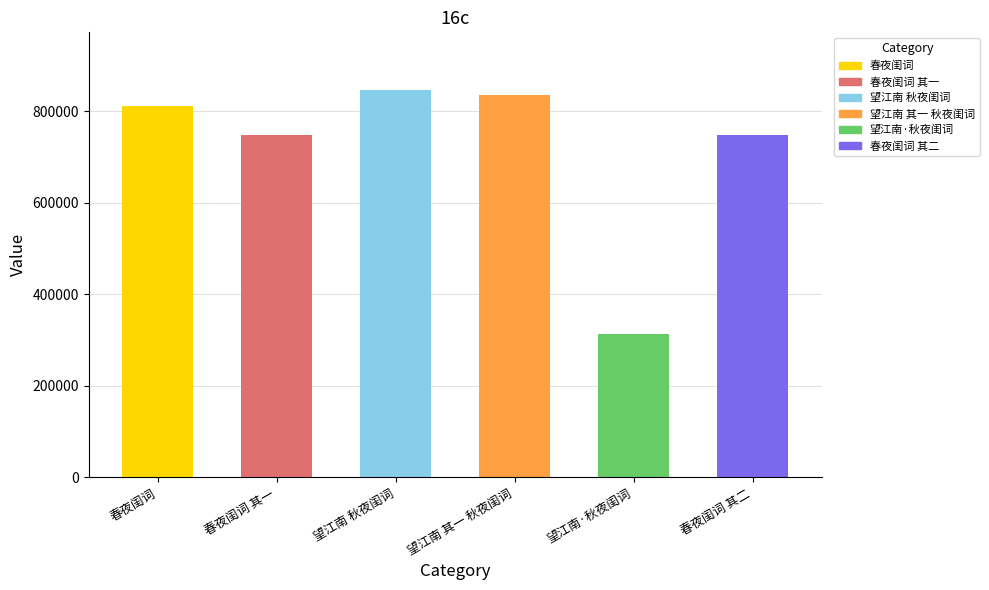

At which category does the chart reach its minimum across all series?

望江南·秋夜闺词